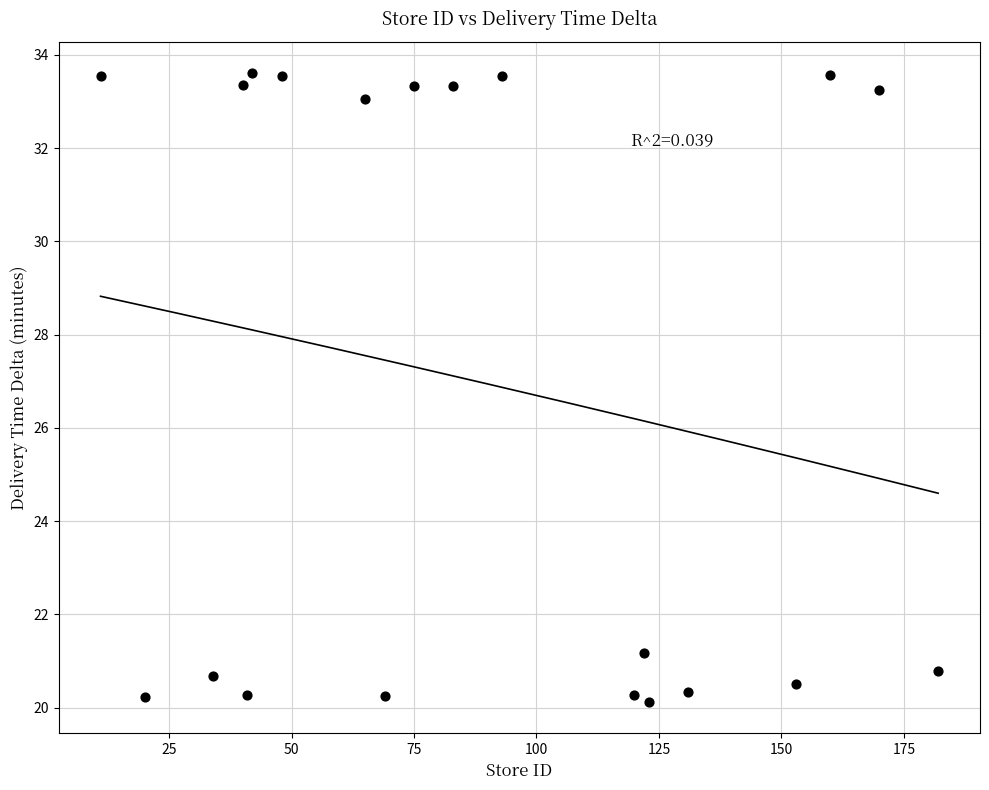

What Y value in the scatter plot is closest to 26?

21.2